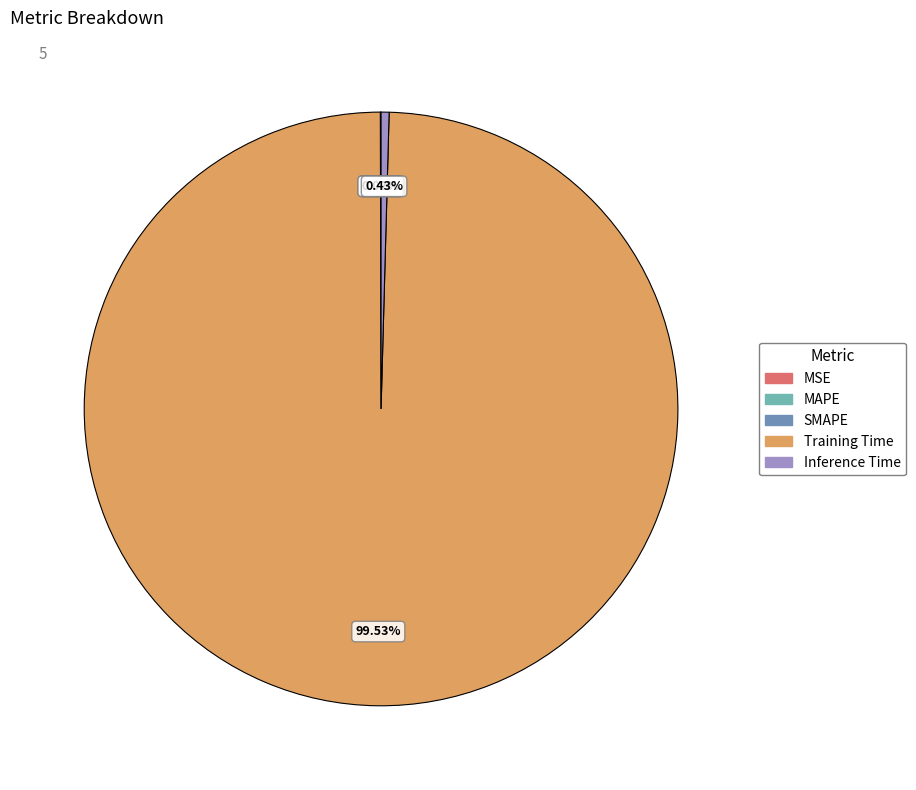

Which category accounts for the majority?

Training Time